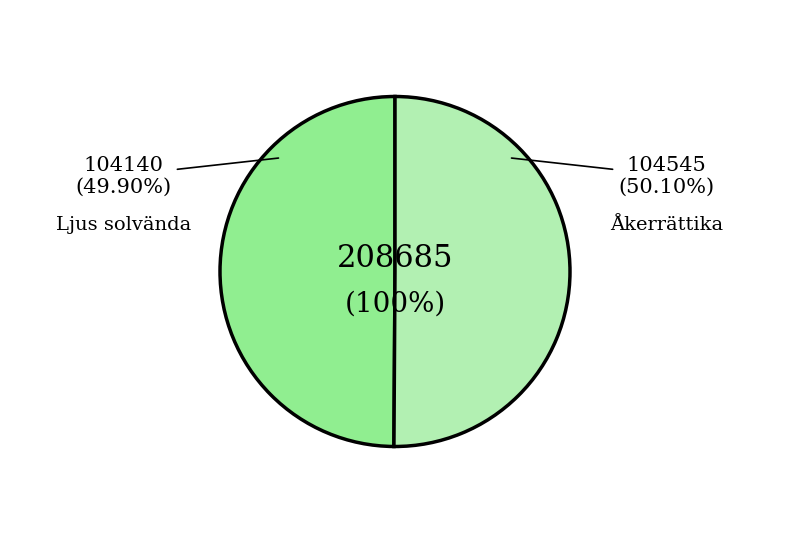

To the nearest percent, what portion does Ljus solvända represent?

50%